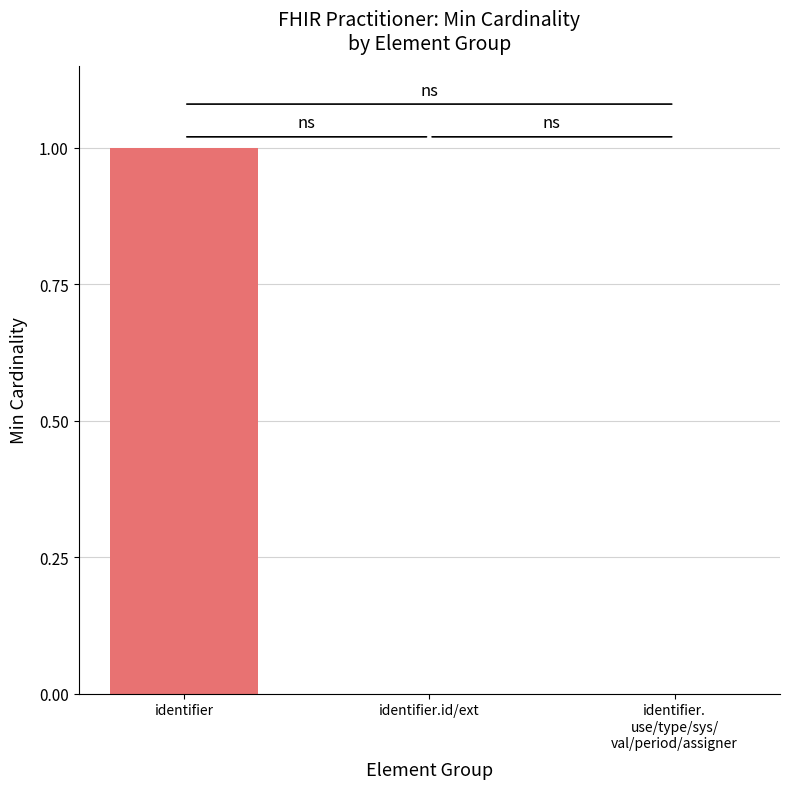

Is it true that the value at Practitioner is -1?

False